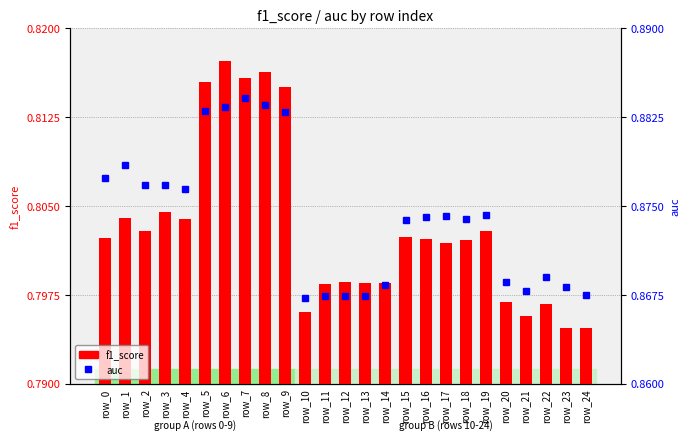

Reading left to right, list all the values displayed in this chart.

f1_score: row_0=0.8	row_1=0.8	row_2=0.8	row_3=0.8	row_4=0.8	row_5=0.8	row_6=0.8	row_7=0.8	row_8=0.8	row_9=0.8	row_10=0.8	row_11=0.8	row_12=0.8	row_13=0.8	row_14=0.8	row_15=0.8	row_16=0.8	row_17=0.8	row_18=0.8	row_19=0.8	row_20=0.8	row_21=0.8	row_22=0.8	row_23=0.8	row_24=0.8
auc: row_0=0.9	row_1=0.9	row_2=0.9	row_3=0.9	row_4=0.9	row_5=0.9	row_6=0.9	row_7=0.9	row_8=0.9	row_9=0.9	row_10=0.9	row_11=0.9	row_12=0.9	row_13=0.9	row_14=0.9	row_15=0.9	row_16=0.9	row_17=0.9	row_18=0.9	row_19=0.9	row_20=0.9	row_21=0.9	row_22=0.9	row_23=0.9	row_24=0.9